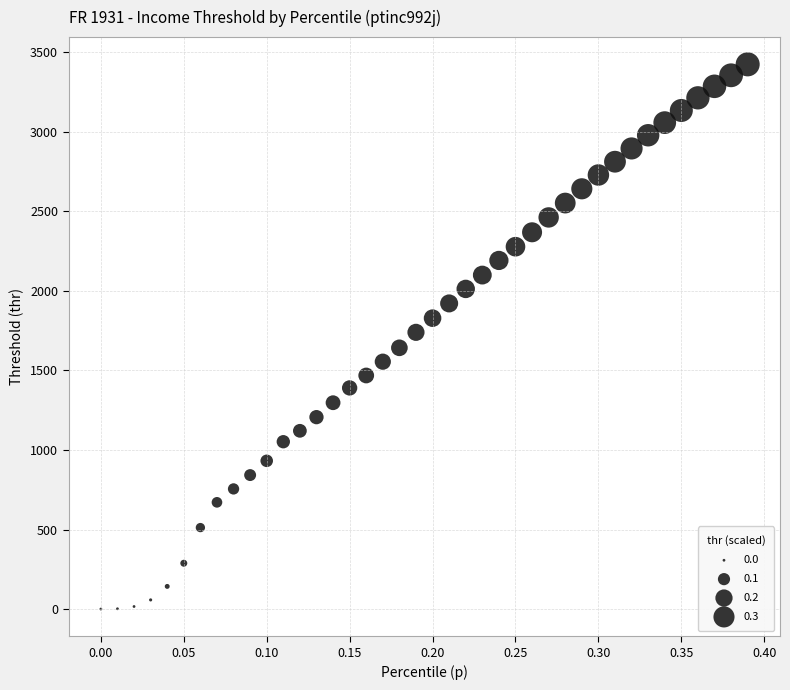

What is the range of Y values (max minus min)?

3424.4